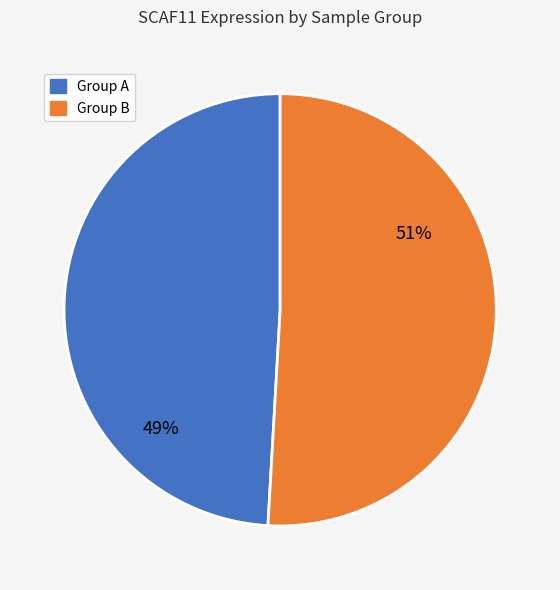

Is there a majority slice in this chart?

Yes